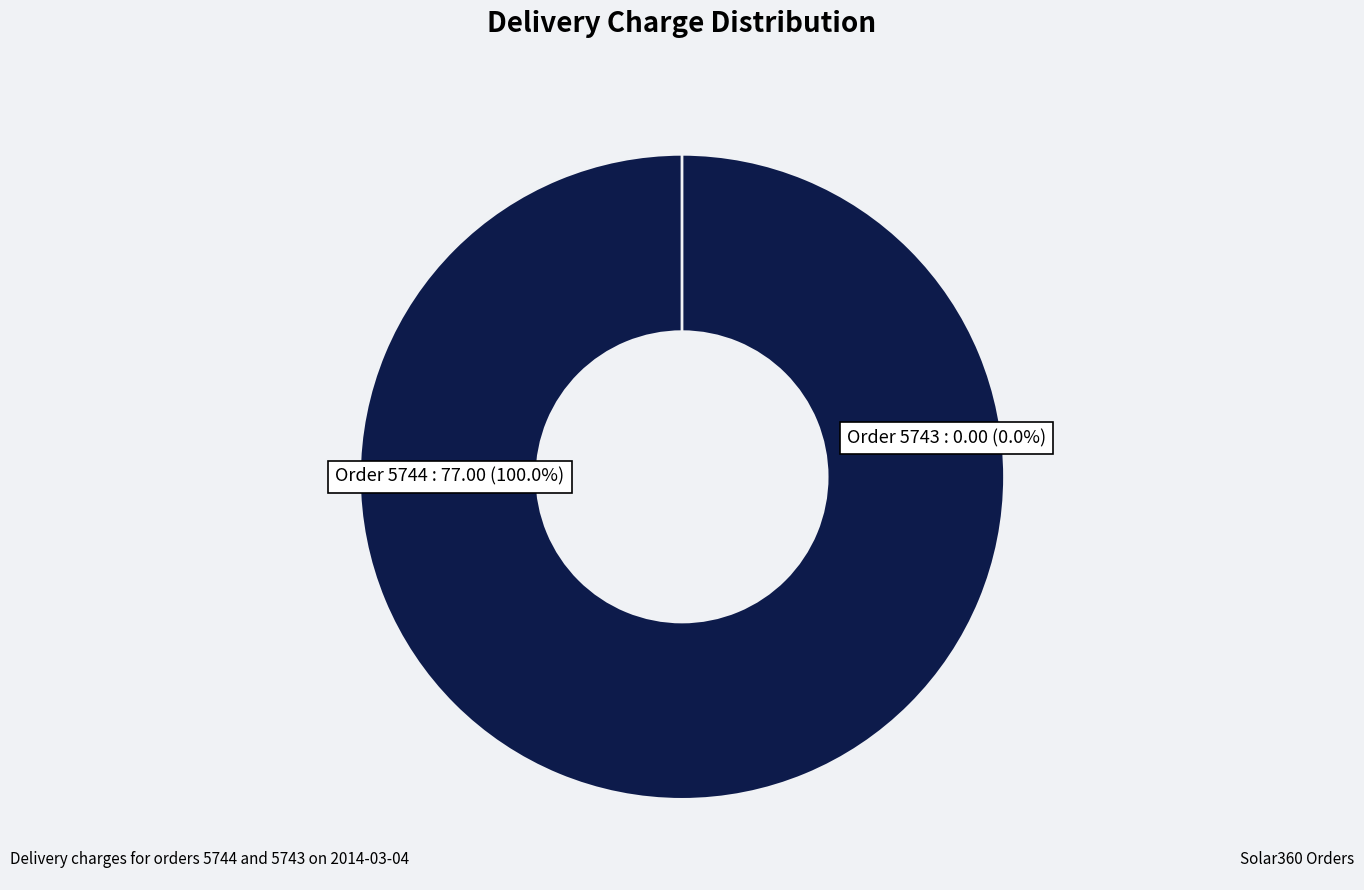

Does 5744 represent more than half of the total?

Yes